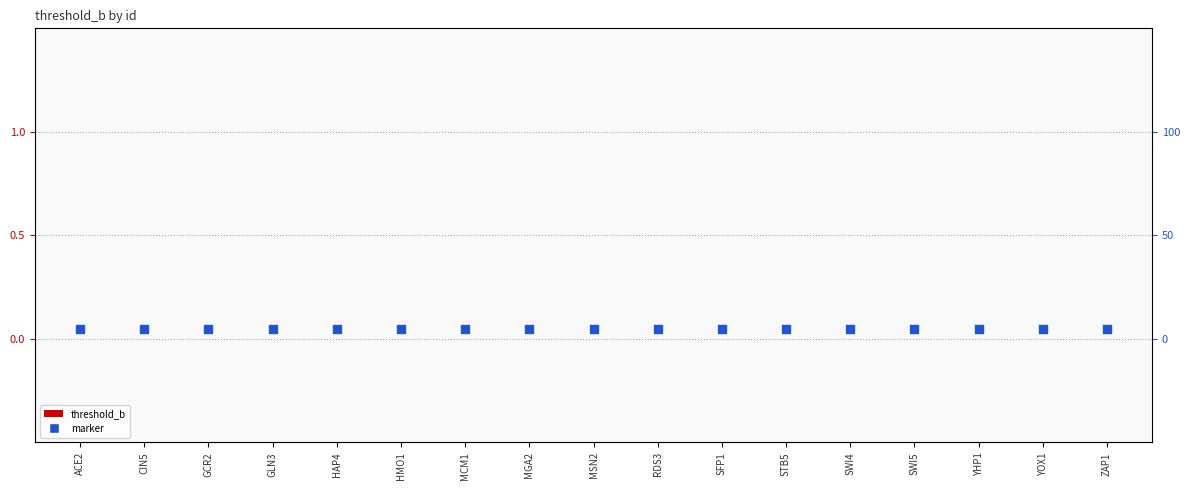

What is the total value across all series at HMO1?

0.1